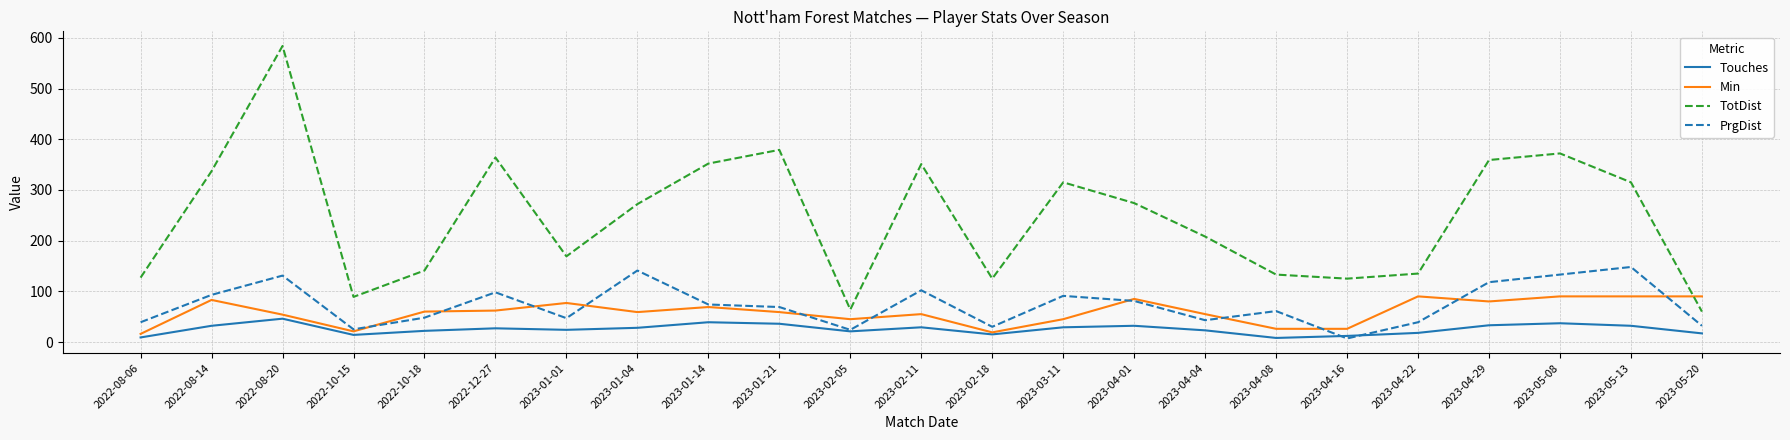

List the series in order of their peak value, highest first.

TotDist, PrgDist, Min, Touches